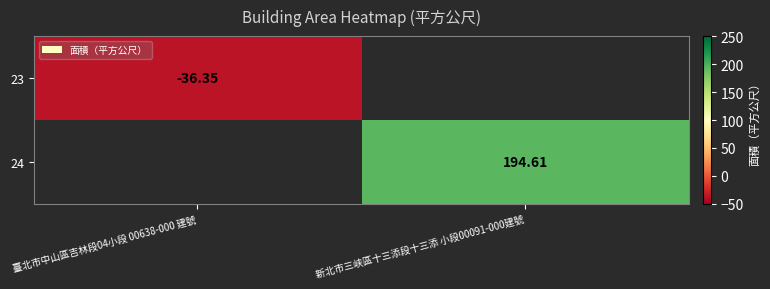

Between 臺北市中山區吉林段04小段 00638-000 建號 and 新北市三峡區十三添段十三添 小段00091-000建號, which is larger?

新北市三峡區十三添段十三添 小段00091-000建號